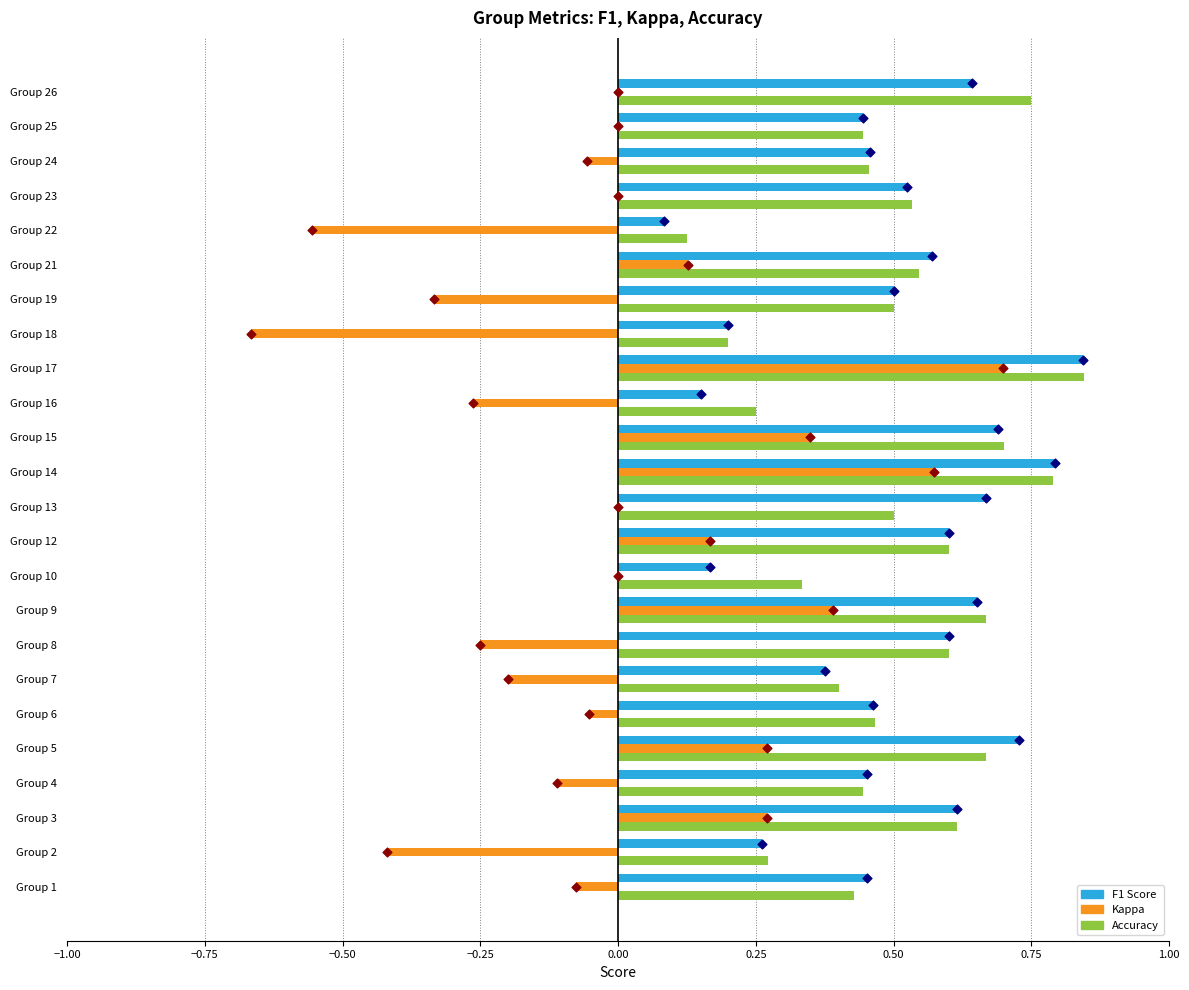

Is the value of f1 at Group 22 greater than the value of accuracy at Group 4?

No